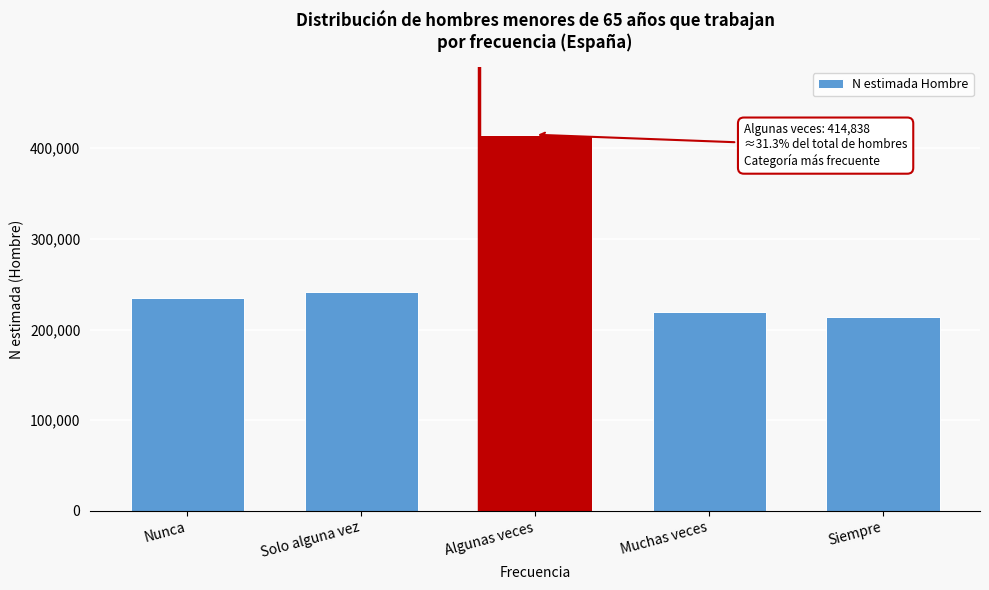

Reading right to left, transcribe all the data shown in this chart.

Siempre=213981	Muchas veces=218850	Algunas veces=414838	Solo alguna vez=241318	Nunca=235243